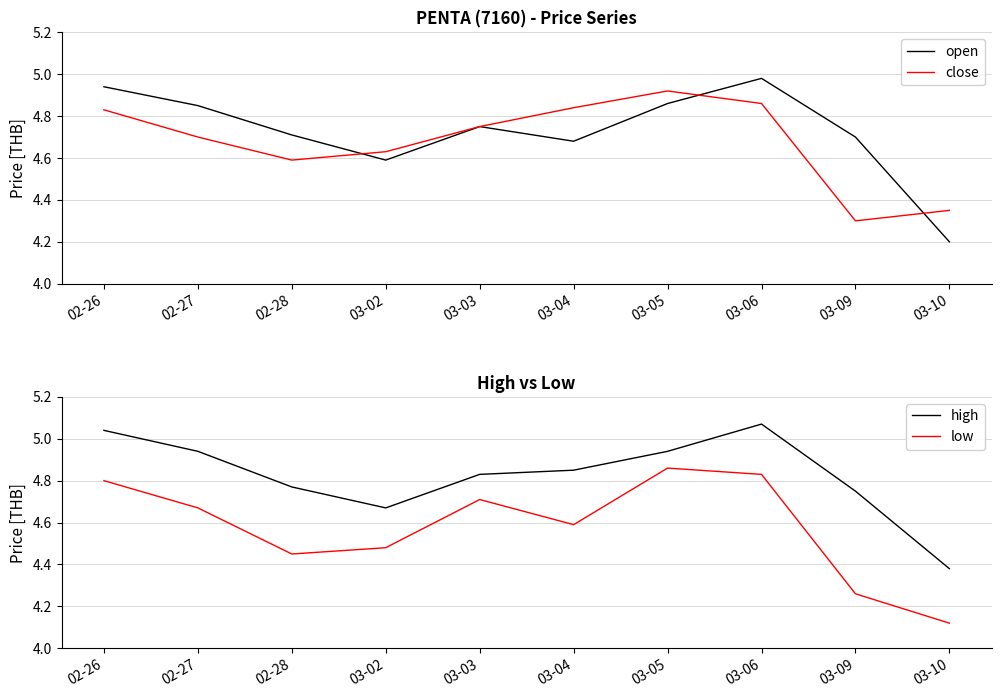

What is the label of the 3rd point from the left?

02-28